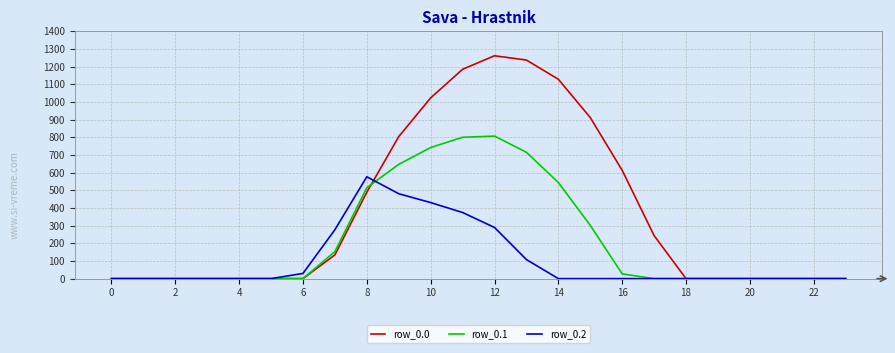

True or false: row_0.0 has more than 0 points higher than both neighbors.

True